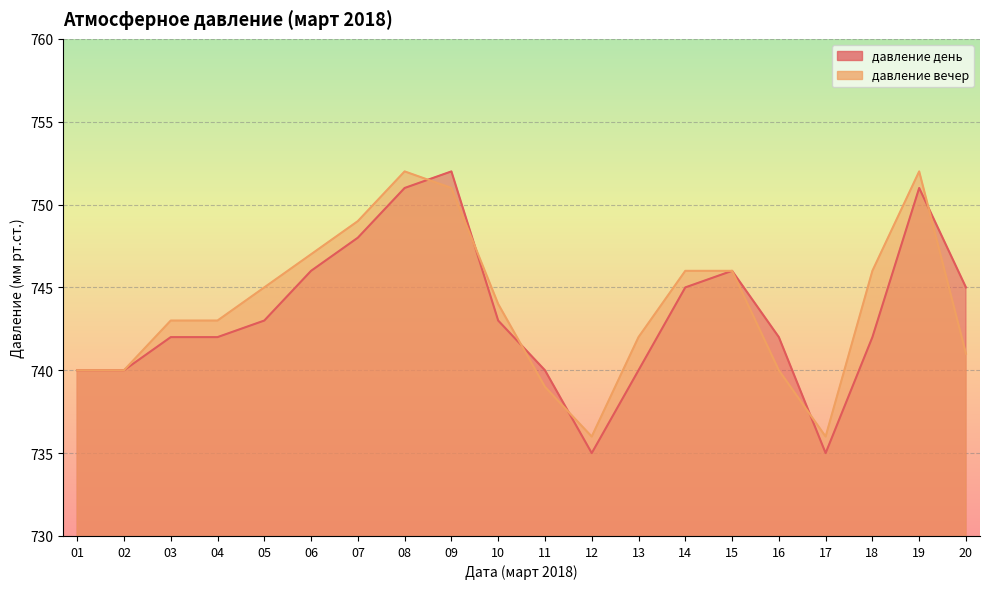

Which series changed the most between 02 and 13?

давление вечер